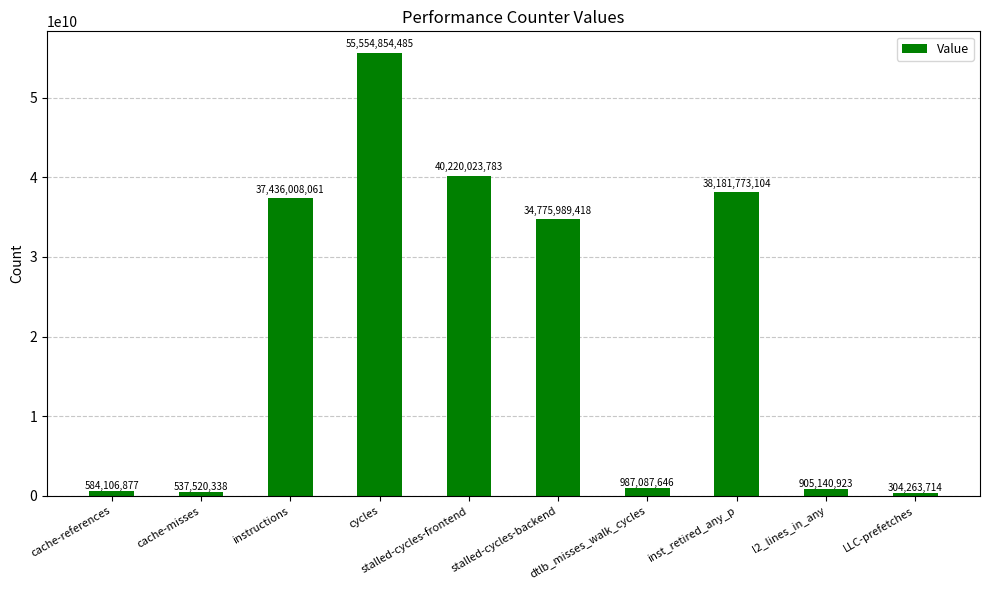

What is the label of the 3rd bar from the left?

instructions